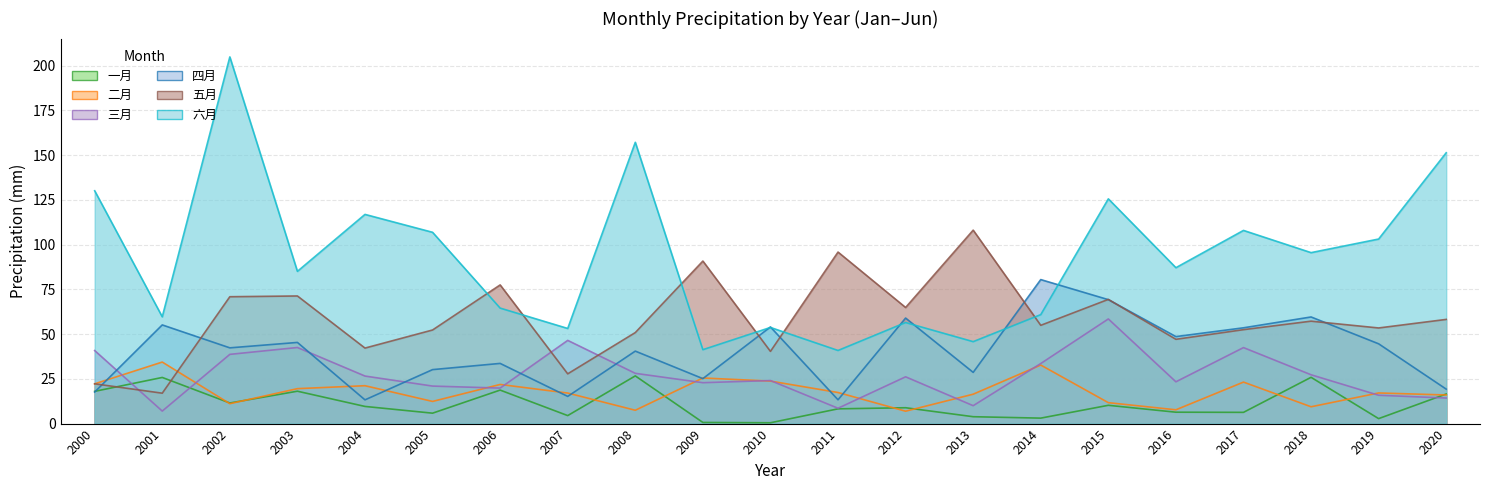

Reading left to right, extract all data points from this chart.

一月: 2000=18.0	2001=25.8	2002=11.5	2003=18.1	2004=9.6	2005=5.8	2006=18.7	2007=4.5	2008=26.6	2009=0.6	2010=0.5	2011=8.2	2012=8.9	2013=3.8	2014=3.1	2015=10.2	2016=6.4	2017=6.3	2018=25.8	2019=2.8	2020=16.5
二月: 2000=22.2	2001=34.4	2002=11.1	2003=19.5	2004=21.2	2005=12.4	2006=21.9	2007=17.1	2008=7.4	2009=25.5	2010=23.7	2011=17.4	2012=6.9	2013=16.4	2014=32.7	2015=11.7	2016=7.7	2017=23.2	2018=9.4	2019=17.1	2020=16.0
三月: 2000=40.8	2001=7.0	2002=38.7	2003=42.5	2004=26.6	2005=21.0	2006=19.8	2007=46.5	2008=28.1	2009=22.8	2010=24.0	2011=8.6	2012=26.1	2013=10.0	2014=33.5	2015=58.5	2016=23.3	2017=42.4	2018=27.3	2019=15.8	2020=14.3
四月: 2000=17.6	2001=55.1	2002=42.3	2003=45.3	2004=13.3	2005=30.1	2006=33.6	2007=15.2	2008=40.5	2009=25.1	2010=54.0	2011=13.3	2012=58.9	2013=28.6	2014=80.4	2015=69.2	2016=48.6	2017=53.5	2018=59.6	2019=44.6	2020=19.2
五月: 2000=22.2	2001=17.0	2002=70.9	2003=71.3	2004=42.2	2005=52.3	2006=77.5	2007=27.8	2008=50.8	2009=90.8	2010=40.3	2011=95.8	2012=64.9	2013=108.1	2014=54.9	2015=69.4	2016=47.1	2017=52.5	2018=57.2	2019=53.4	2020=58.2
六月: 2000=130.0	2001=59.7	2002=204.8	2003=85.0	2004=116.9	2005=106.9	2006=64.5	2007=53.1	2008=157.1	2009=41.3	2010=53.7	2011=40.8	2012=56.4	2013=45.8	2014=60.9	2015=125.5	2016=87.1	2017=107.9	2018=95.5	2019=103.1	2020=151.3